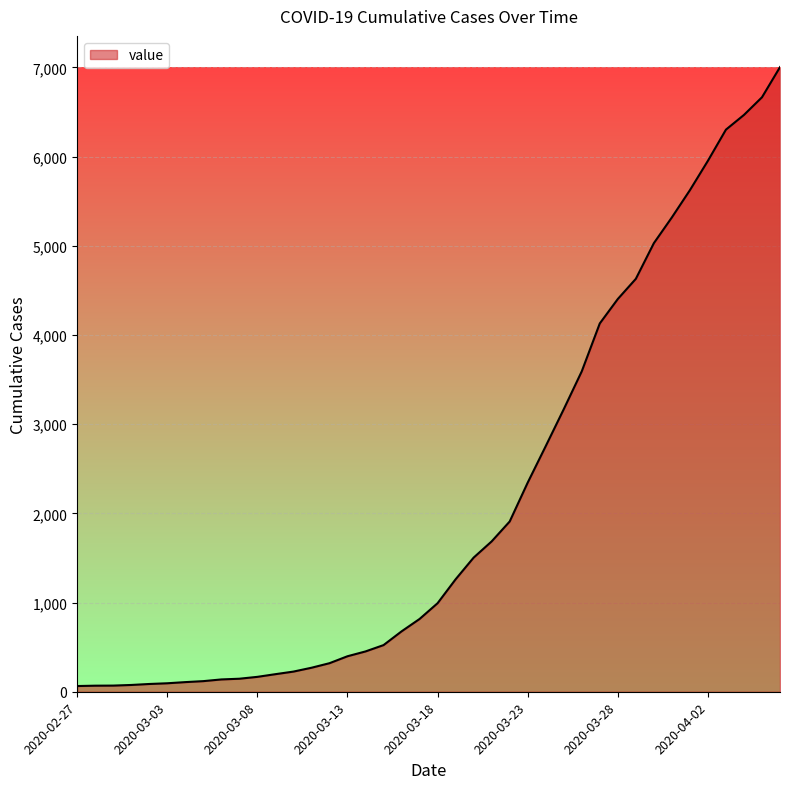

What is the maximum value shown in the chart?

7004